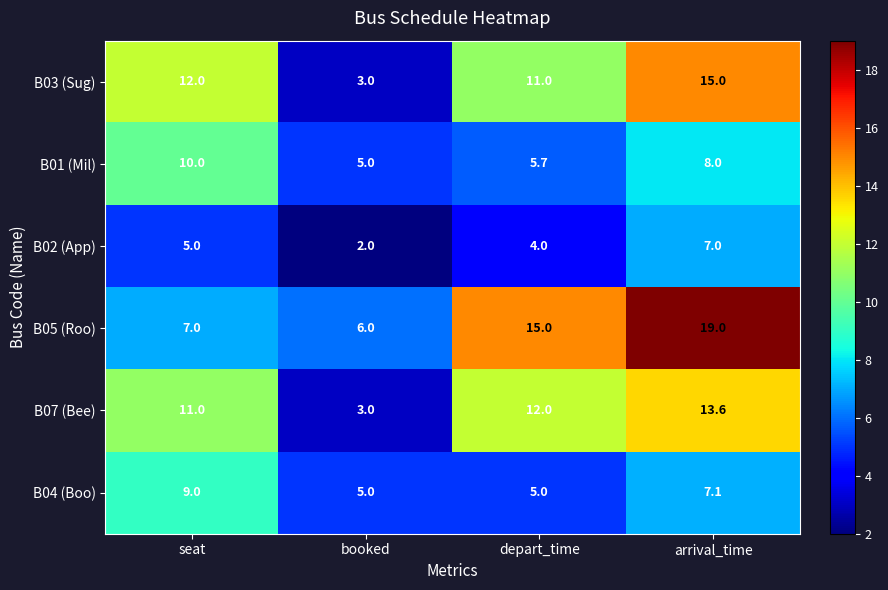

Read the B02 (App) value at seat.

5.0